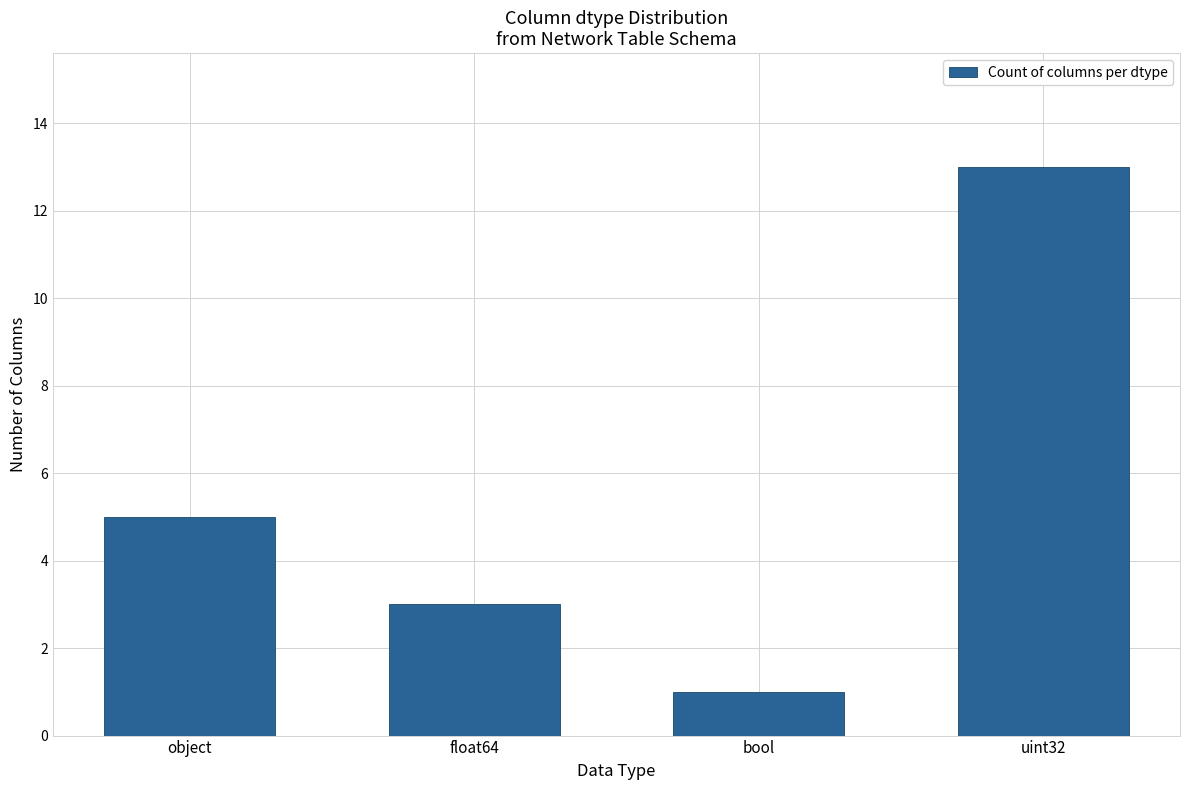

Reading right to left, extract all data points from this chart.

uint32=13	bool=1	float64=3	object=5